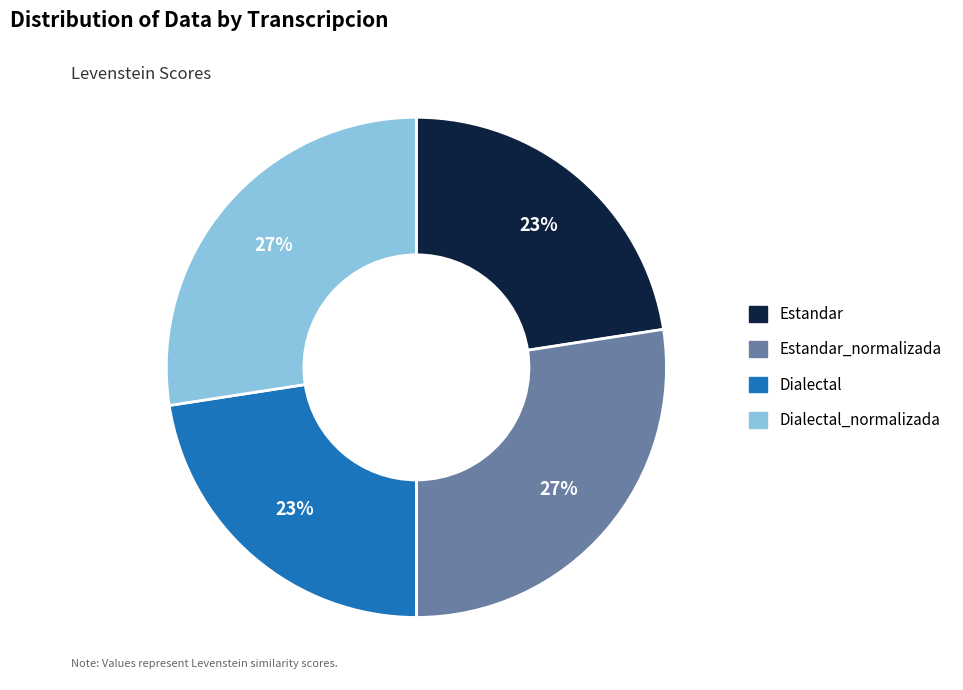

To the nearest percent, what is the average slice percentage?

25%